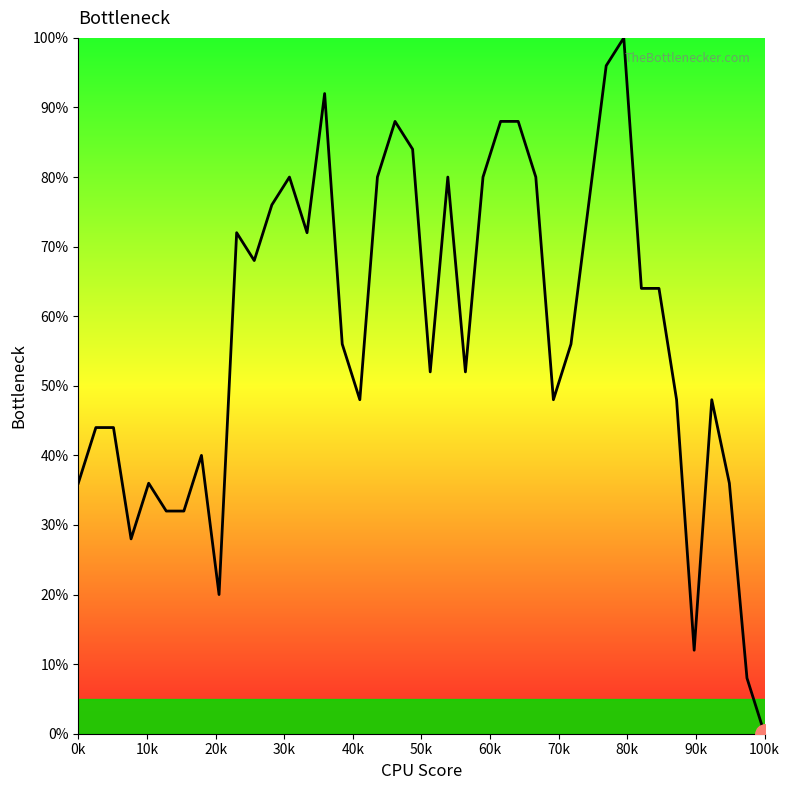

What is the difference between the maximum and minimum values?

100.0